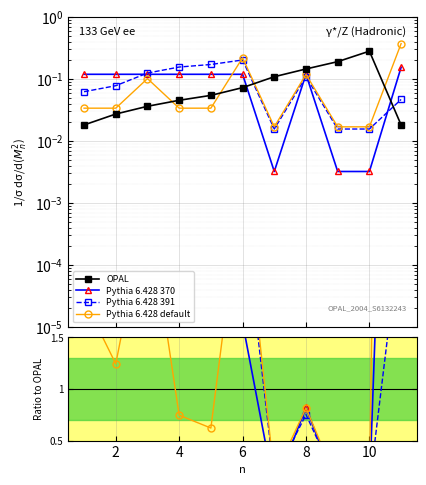

Is the value of Pythia 6.428 391 at 4 greater than the value of OPAL at 2?

Yes